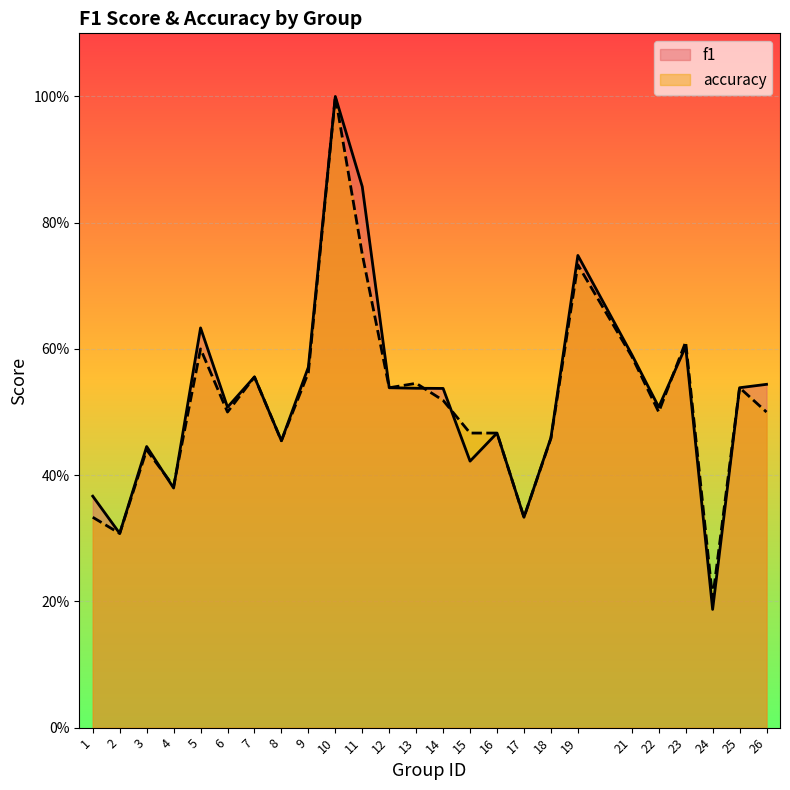

At which category does accuracy reach its first local valley?

2